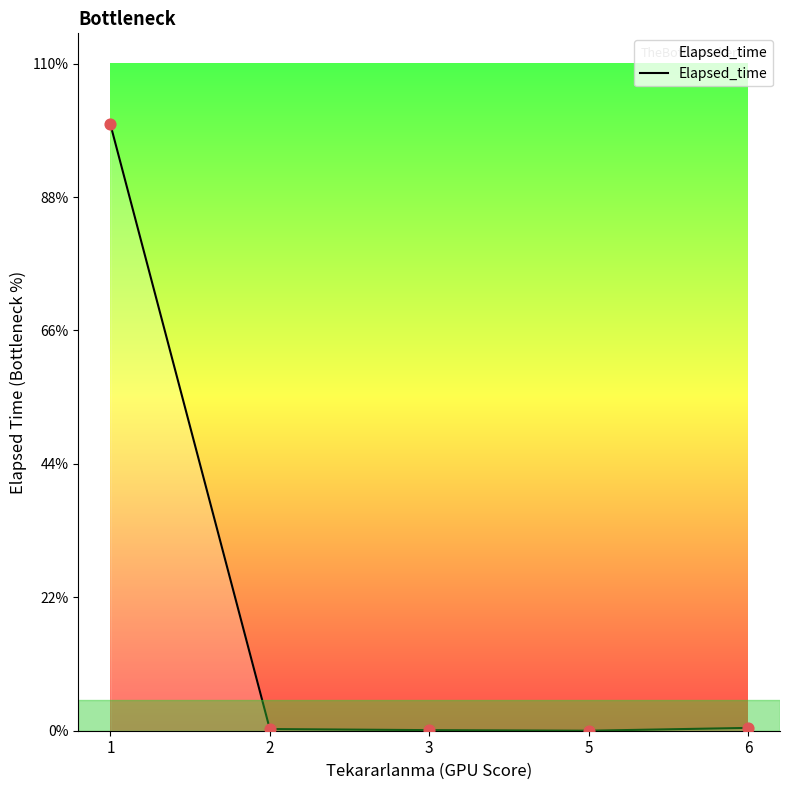

Does the chart have visible grid lines?

No